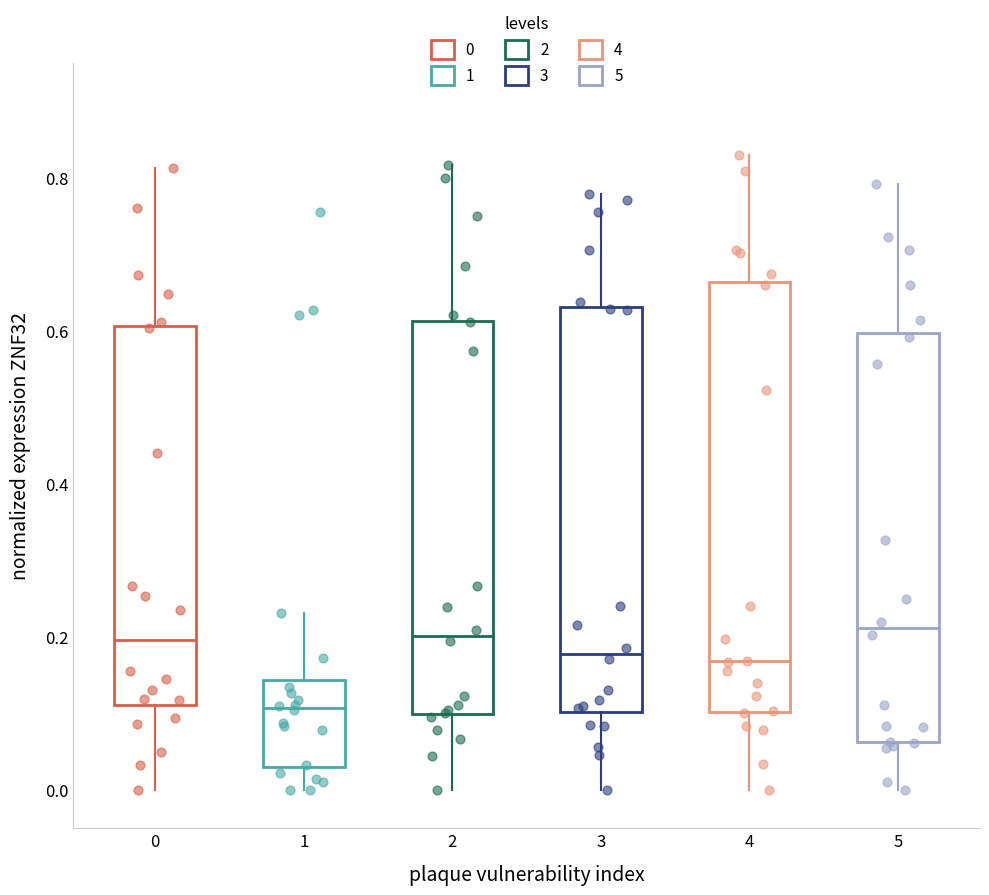

Reading left to right, transcribe this box plot: for each box, give where its median line is, the range the box spans, and where its two whiskers end, as read against the y-axis. The values are not printed on the chart, so give them approximately, as read against the axis.

0: median 0.20, box 0.12 to 0.60, whiskers 0.00 to 0.82
1: median 0.10, box 0.04 to 0.14, whiskers 0.00 to 0.24
2: median 0.20, box 0.10 to 0.62, whiskers 0.00 to 0.82
3: median 0.18, box 0.10 to 0.64, whiskers 0.00 to 0.78
4: median 0.16, box 0.10 to 0.66, whiskers 0.00 to 0.84
5: median 0.22, box 0.06 to 0.60, whiskers 0.00 to 0.80